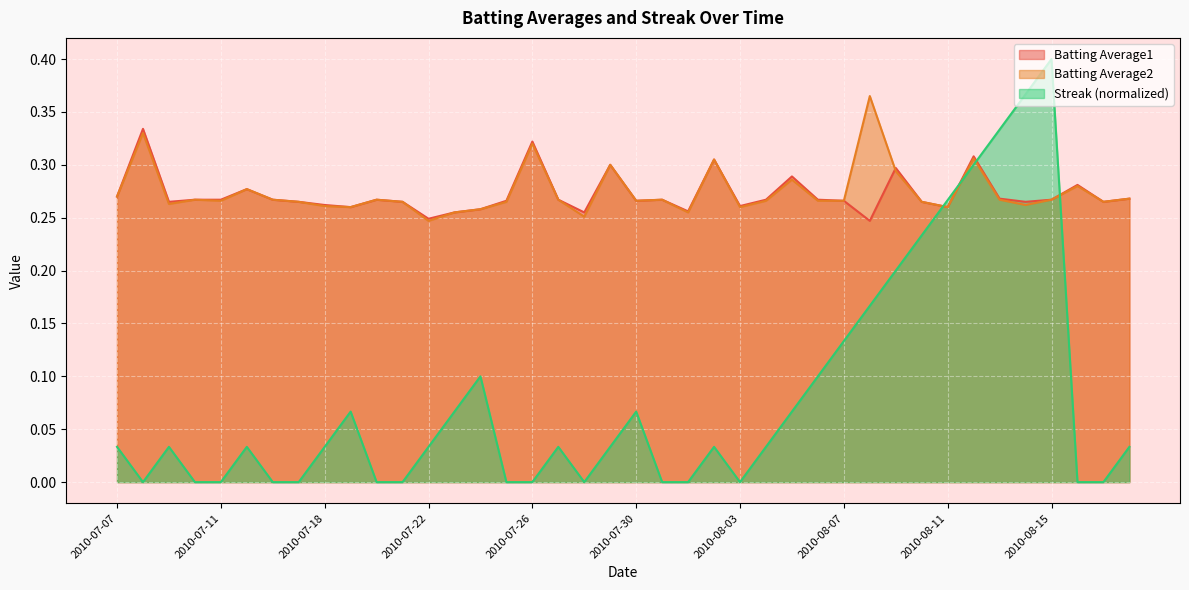

Reading left to right, transcribe all the data shown in this chart.

Batting Average1: 2010-07-07=0.3	2010-07-08=0.3	2010-07-09=0.3	2010-07-10=0.3	2010-07-11=0.3	2010-07-15=0.3	2010-07-16=0.3	2010-07-17=0.3	2010-07-18=0.3	2010-07-19=0.3	2010-07-20=0.3	2010-07-21=0.3	2010-07-22=0.2	2010-07-23=0.3	2010-07-24=0.3	2010-07-25=0.3	2010-07-26=0.3	2010-07-27=0.3	2010-07-28=0.3	2010-07-29=0.3	2010-07-30=0.3	2010-07-31=0.3	2010-08-01=0.3	2010-08-02=0.3	2010-08-03=0.3	2010-08-04=0.3	2010-08-05=0.3	2010-08-06=0.3	2010-08-07=0.3	2010-08-08=0.2	2010-08-09=0.3	2010-08-10=0.3	2010-08-11=0.3	2010-08-12=0.3	2010-08-13=0.3	2010-08-14=0.3	2010-08-15=0.3	2010-08-16=0.3	2010-08-17=0.3	2010-08-18=0.3
Batting Average2: 2010-07-07=0.3	2010-07-08=0.3	2010-07-09=0.3	2010-07-10=0.3	2010-07-11=0.3	2010-07-15=0.3	2010-07-16=0.3	2010-07-17=0.3	2010-07-18=0.3	2010-07-19=0.3	2010-07-20=0.3	2010-07-21=0.3	2010-07-22=0.2	2010-07-23=0.3	2010-07-24=0.3	2010-07-25=0.3	2010-07-26=0.3	2010-07-27=0.3	2010-07-28=0.3	2010-07-29=0.3	2010-07-30=0.3	2010-07-31=0.3	2010-08-01=0.3	2010-08-02=0.3	2010-08-03=0.3	2010-08-04=0.3	2010-08-05=0.3	2010-08-06=0.3	2010-08-07=0.3	2010-08-08=0.4	2010-08-09=0.3	2010-08-10=0.3	2010-08-11=0.3	2010-08-12=0.3	2010-08-13=0.3	2010-08-14=0.3	2010-08-15=0.3	2010-08-16=0.3	2010-08-17=0.3	2010-08-18=0.3
Streak: 2010-07-07=0.0	2010-07-08=0.0	2010-07-09=0.0	2010-07-10=0.0	2010-07-11=0.0	2010-07-15=0.0	2010-07-16=0.0	2010-07-17=0.0	2010-07-18=0.0	2010-07-19=0.1	2010-07-20=0.0	2010-07-21=0.0	2010-07-22=0.0	2010-07-23=0.1	2010-07-24=0.1	2010-07-25=0.0	2010-07-26=0.0	2010-07-27=0.0	2010-07-28=0.0	2010-07-29=0.0	2010-07-30=0.1	2010-07-31=0.0	2010-08-01=0.0	2010-08-02=0.0	2010-08-03=0.0	2010-08-04=0.0	2010-08-05=0.1	2010-08-06=0.1	2010-08-07=0.1	2010-08-08=0.2	2010-08-09=0.2	2010-08-10=0.2	2010-08-11=0.3	2010-08-12=0.3	2010-08-13=0.3	2010-08-14=0.4	2010-08-15=0.4	2010-08-16=0.0	2010-08-17=0.0	2010-08-18=0.0